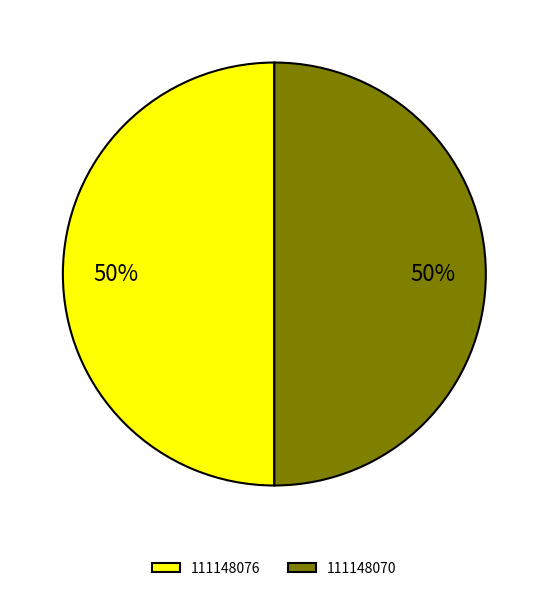

Combined, do 111148076 and 111148070 account for over 50%?

Yes